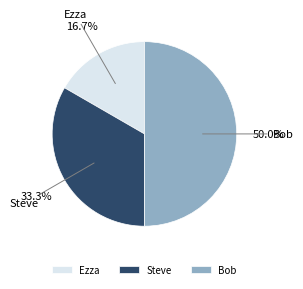

True or false: Ezza accounts for 26% of the total.

False